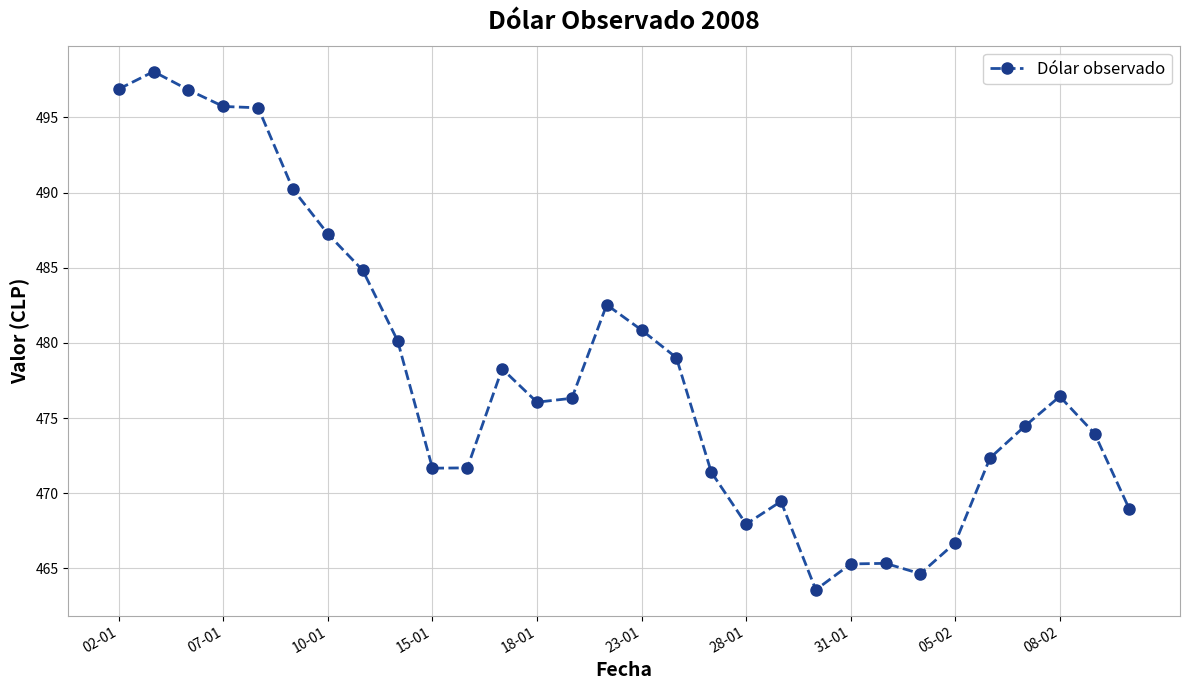

How many lines are shown in the chart?

1